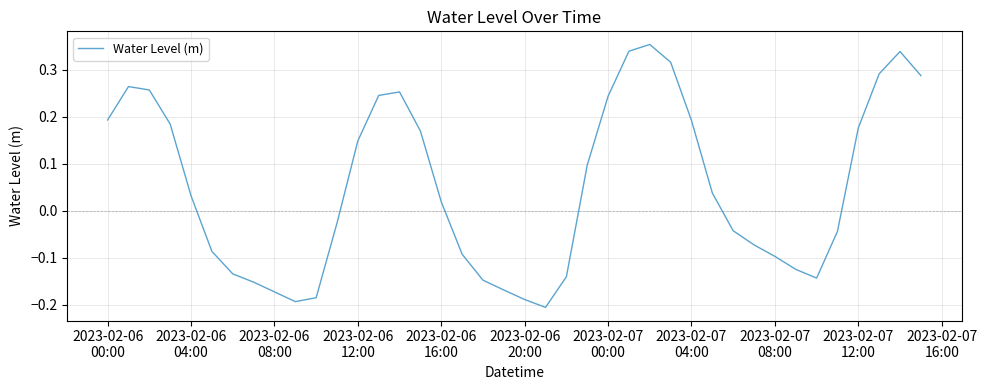

What is the difference between the maximum and minimum values?

0.6